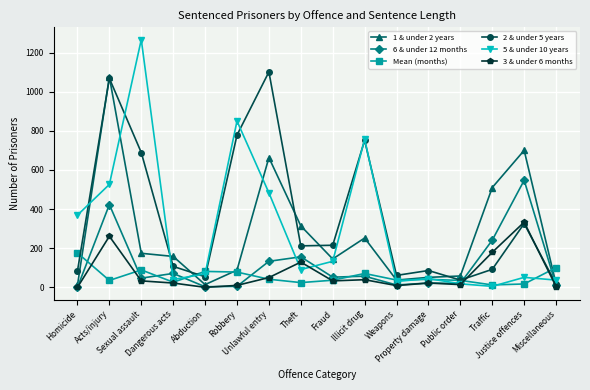

What is the lowest value of the 2 & under 5 years series?

16.0